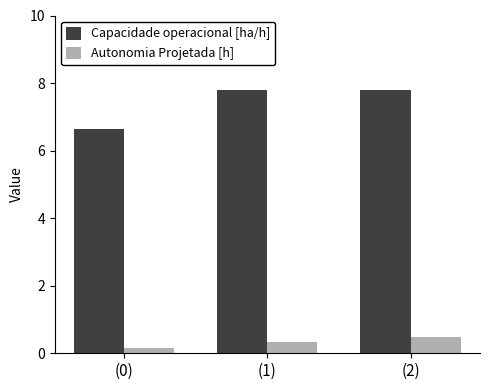

What is the difference between the second highest and minimum values in the Capacidade operacional [ha/h] series?

1.2